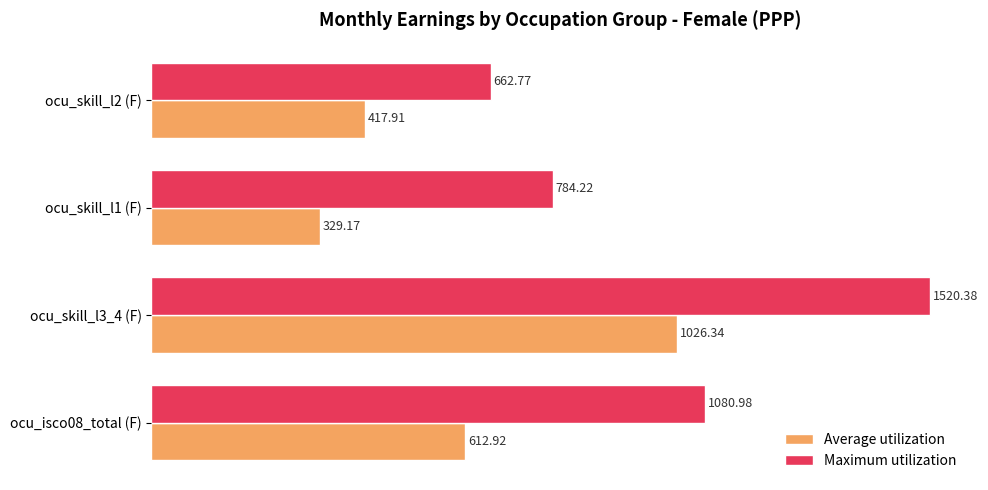

What is the difference between the second highest and second lowest values in the Maximum utilization series?

296.8